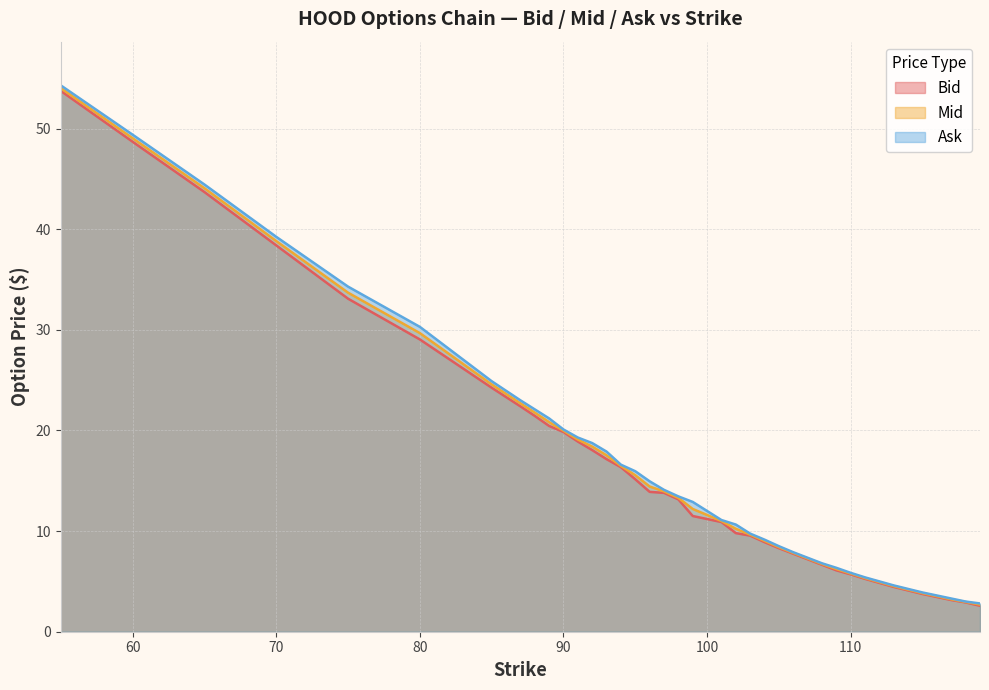

Reading left to right, list all the values displayed in this chart.

Bid: 53.8	48.7	43.7	38.4	33.1	29.1	24.2	22.4	21.4	20.4	19.9	18.9	18.1	17.1	16.4	15.2	13.9	13.8	13.2	11.5	11.2	10.9	9.8	9.6	8.9	8.3	7.8	7.2	6.7	6.1	5.7	5.2	4.8	4.5	4.1	3.8	3.5	3.1	2.9	2.6
Mid: 54.0	49.0	44.1	38.8	33.7	29.7	24.6	22.7	21.8	20.8	20.0	19.1	18.4	17.5	16.5	15.6	14.4	13.9	13.3	12.2	11.6	11.0	10.2	9.7	9.0	8.4	7.8	7.3	6.7	6.2	5.8	5.3	4.9	4.5	4.2	3.8	3.5	3.2	3.0	2.7
Ask: 54.3	49.4	44.5	39.2	34.3	30.3	24.9	23.0	22.1	21.2	20.1	19.3	18.8	17.9	16.6	15.9	14.9	14.1	13.4	12.9	12.0	11.1	10.7	9.8	9.2	8.5	7.9	7.3	6.8	6.3	5.8	5.4	5.0	4.6	4.2	3.9	3.6	3.3	3.0	2.8